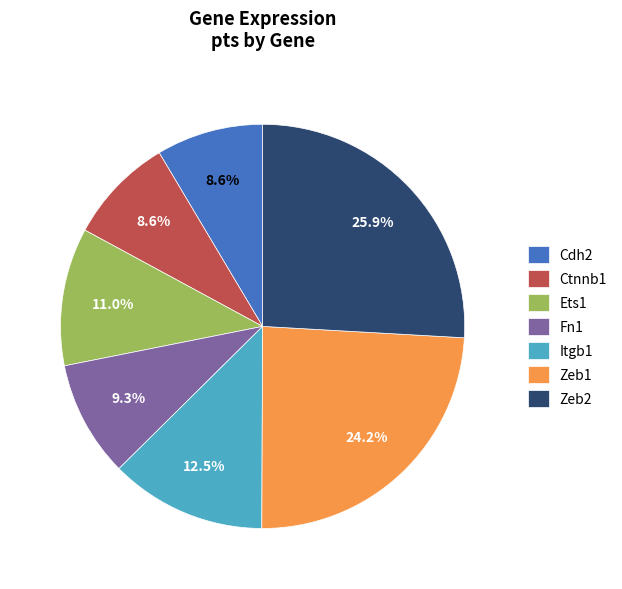

Does any single category account for the majority?

No